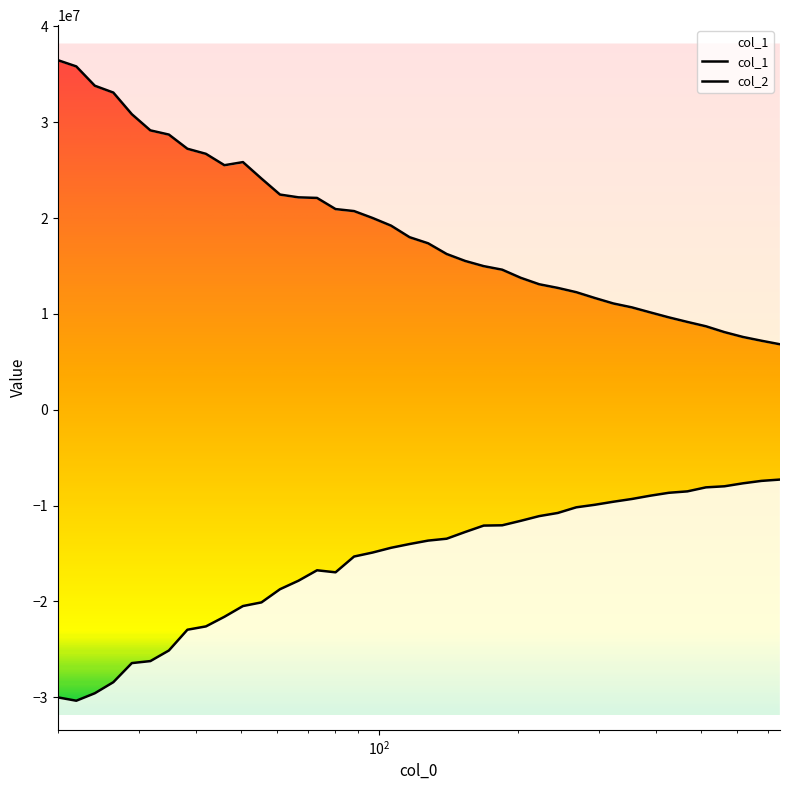

What position from the left is 38.274?

8